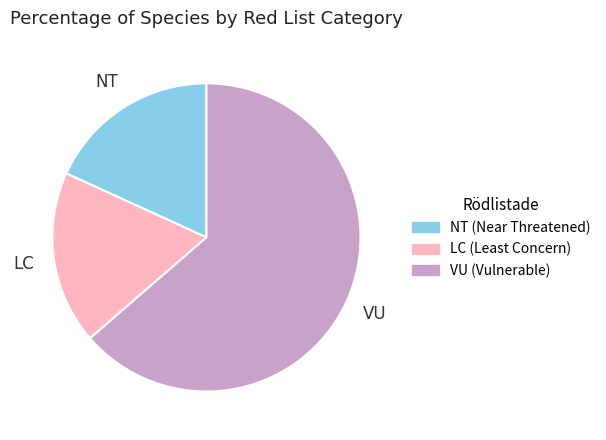

Approximately how many times larger is the value at NT compared to VU?

0.3